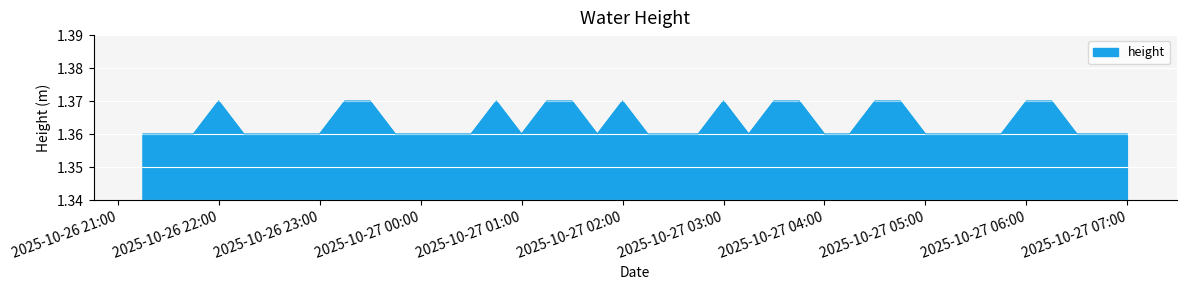

The value at 2025-10-27 04:00 is 2.1. True or false?

False